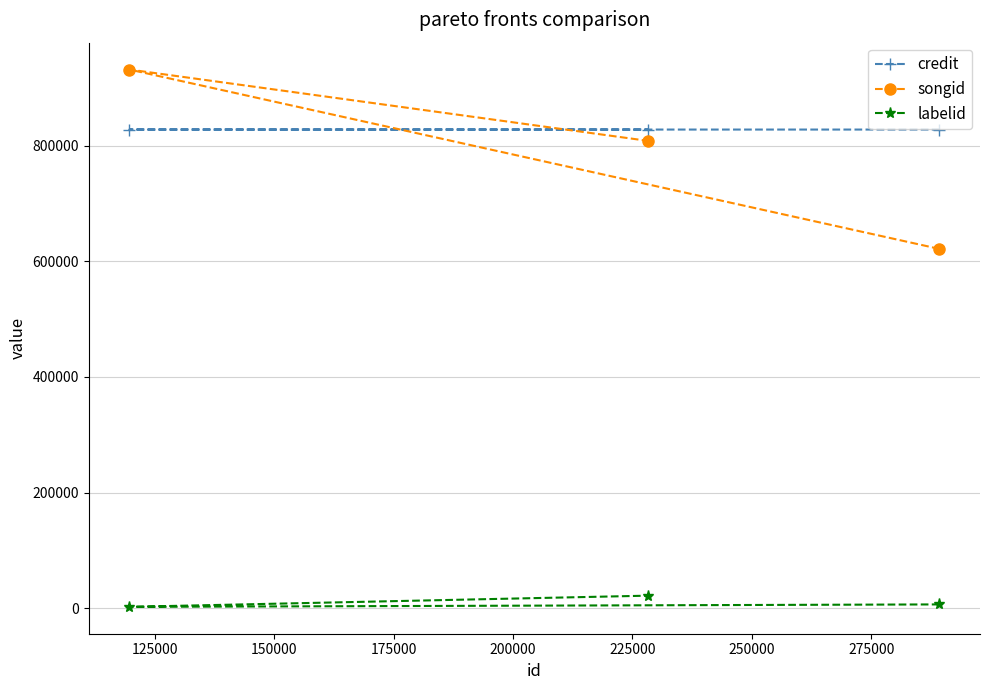

What is the value of the labelid point at the 3rd from the left?

6565